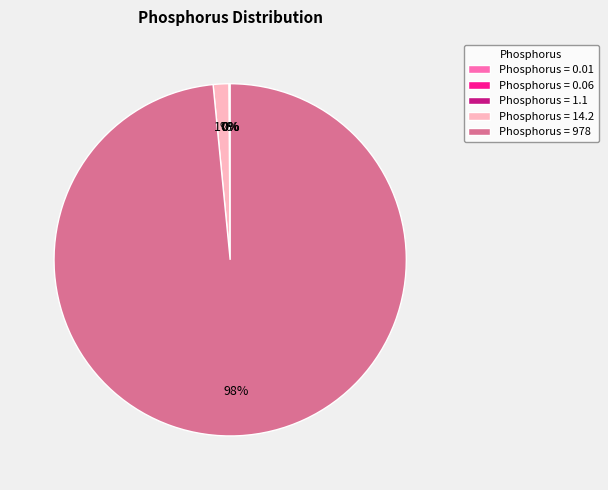

The Phosphorus = 978 slice represents 98% of the pie. True or false?

True